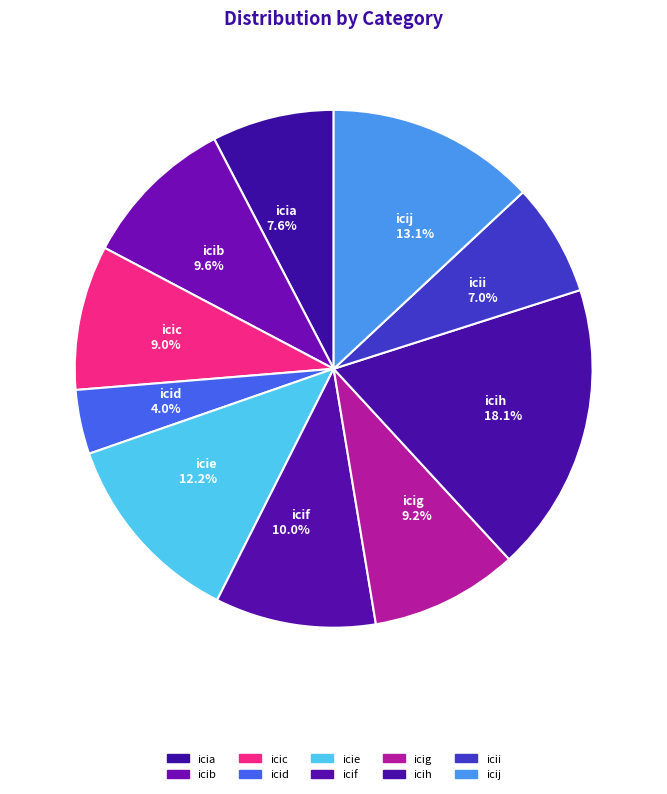

Does icib represent more than half of the total?

No